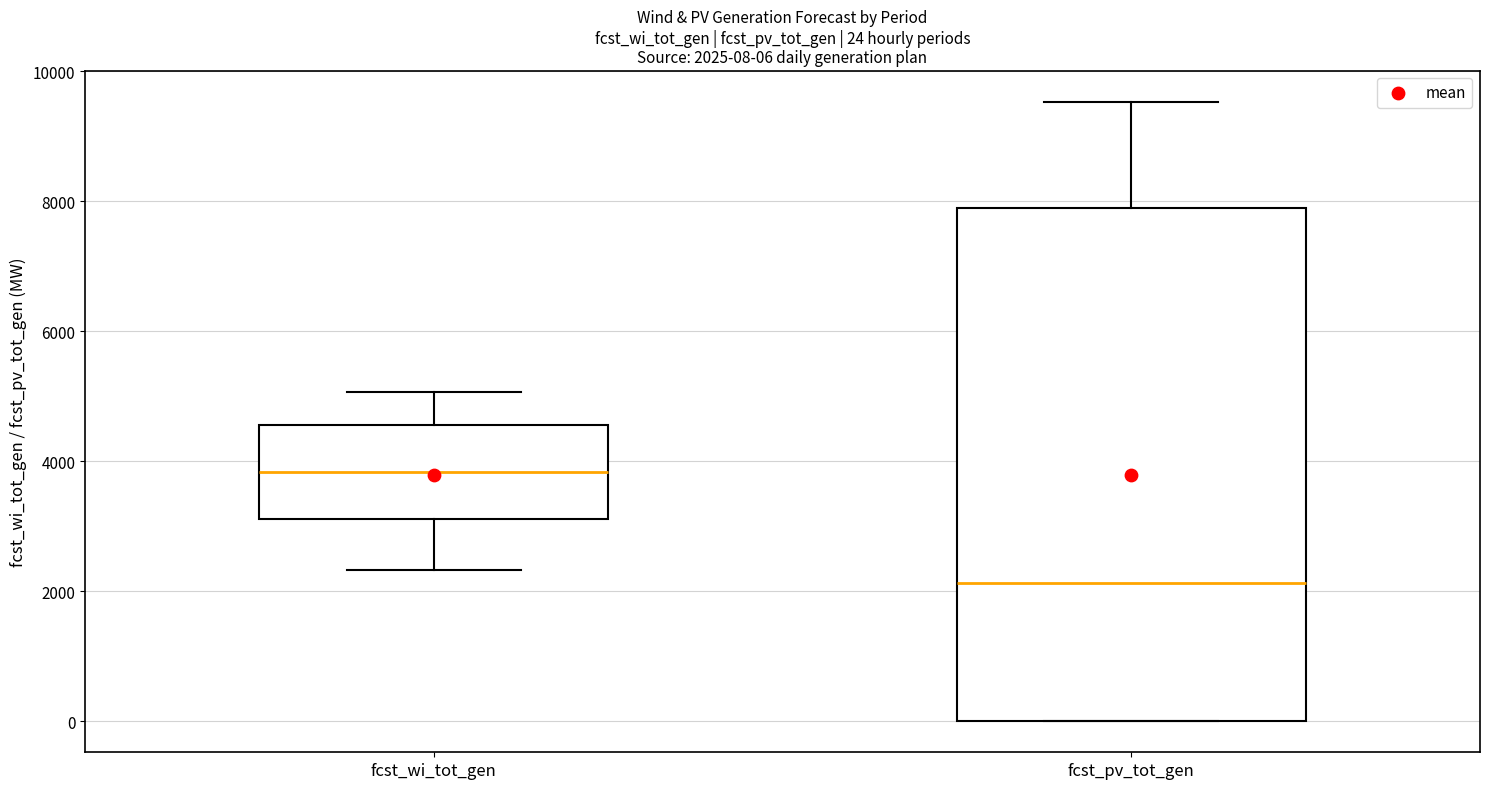

Which box is the tallest, from its lower edge to its upper edge?

fcst_pv_tot_gen